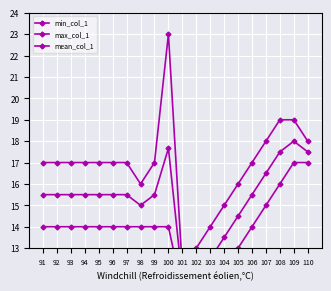

Which series changed the most between 93 and 104?

min_col_1